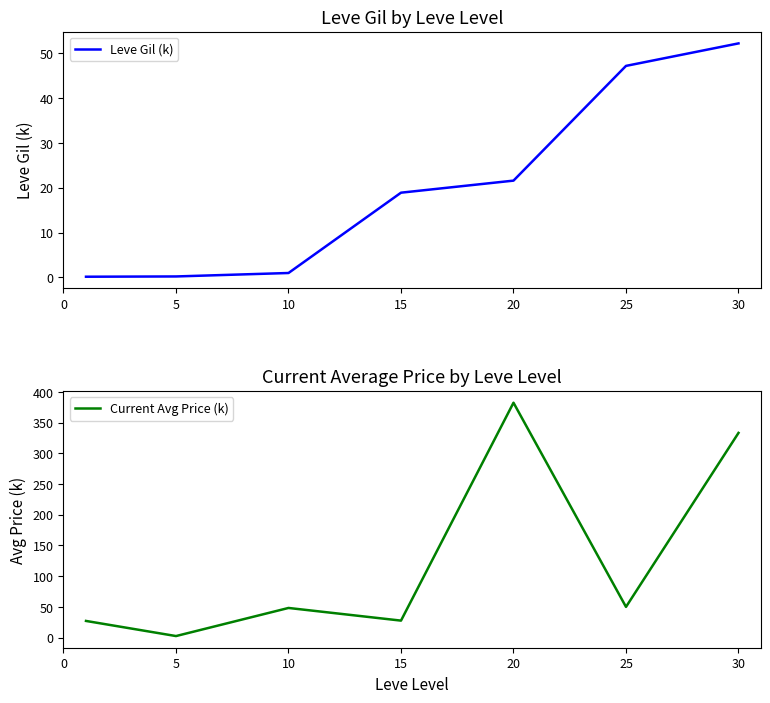

Which series has the largest total across all categories?

Current Avg Price (k)